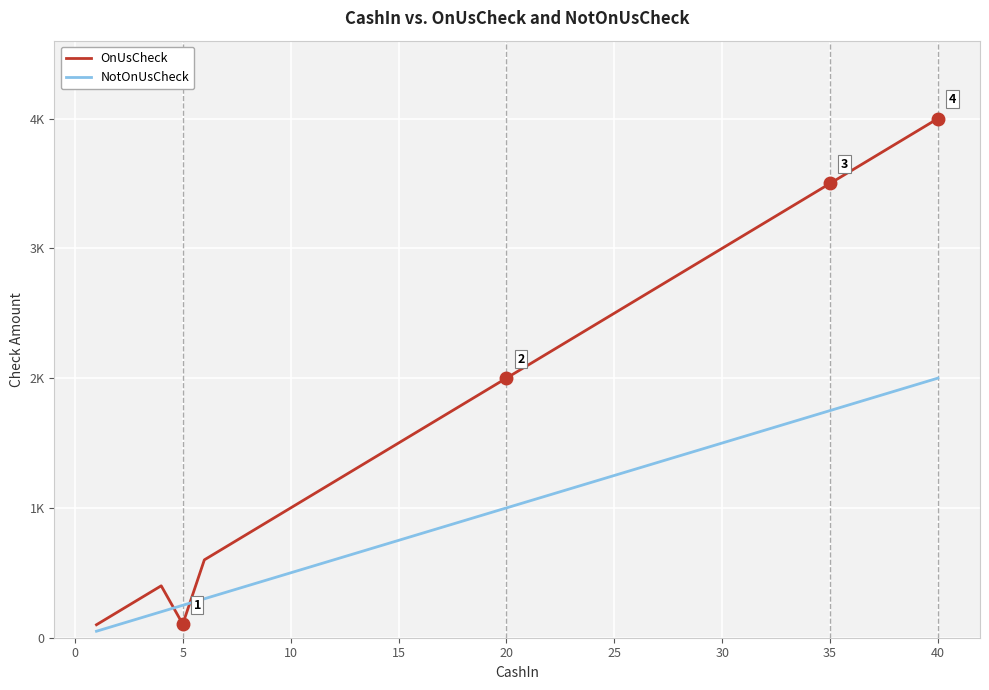

Rank the series by their maximum value, from highest to lowest.

OnUsCheck, NotOnUsCheck